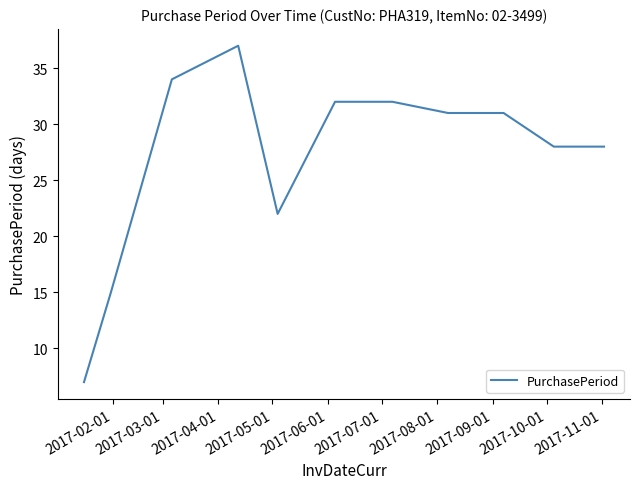

What is the difference between the maximum and minimum values?

30